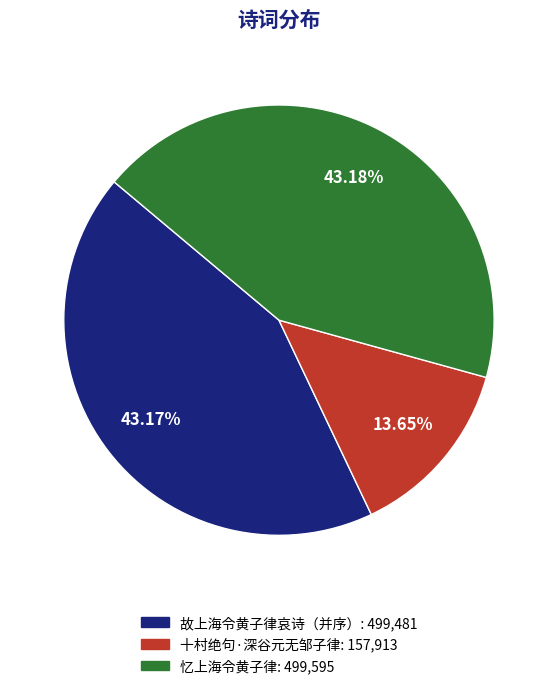

Count the number of slices in the pie.

3